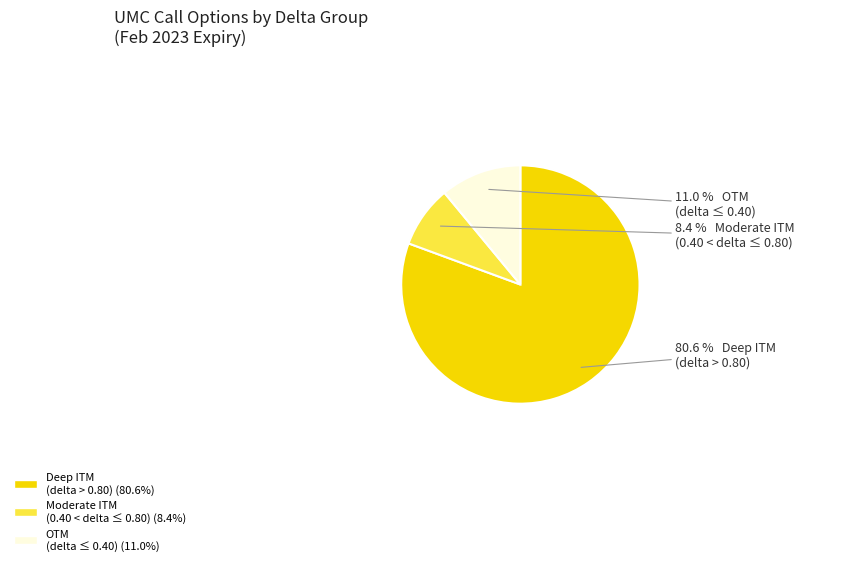

Which category has the biggest portion of the pie?

Deep ITM (delta > 0.80) (80.6%)